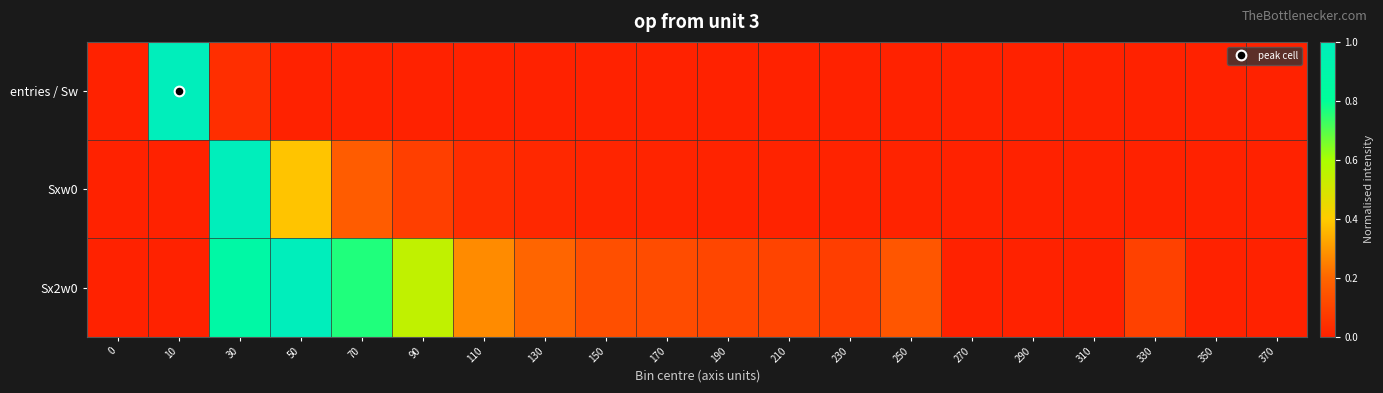

How many categories are shown in the chart?

20